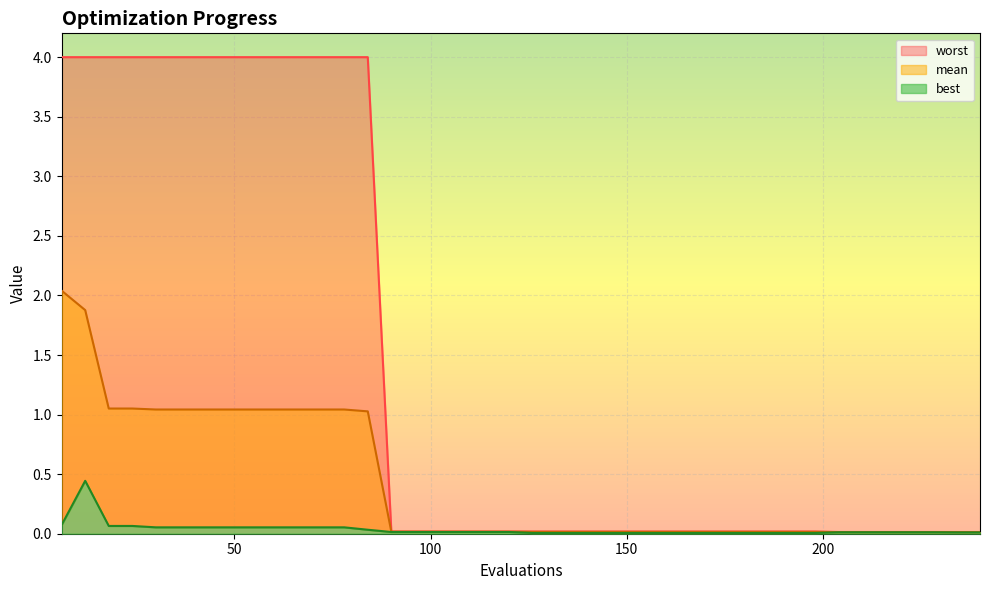

At 108, list the series in order from smallest to largest.

best, mean, worst